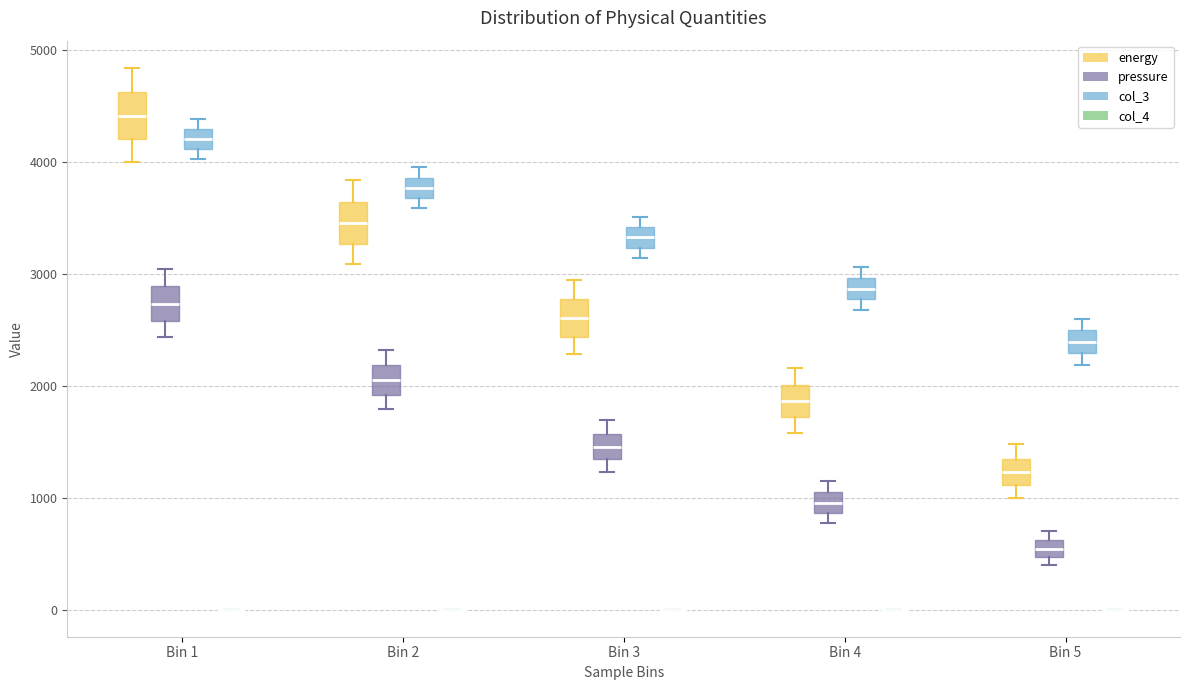

Reading left to right, read every box against the y-axis: the position of its median line, the range the box covers, and the ends of its whiskers. The values are not printed on the chart, so give them approximately, as read against the axis.

Bin 1 (energy): median 4400, box 4200 to 4600, whiskers 4000 to 4800
Bin 1 (pressure): median 2700, box 2600 to 2900, whiskers 2400 to 3000
Bin 1 (col_3): median 4200, box 4100 to 4300, whiskers 4000 to 4400
Bin 1 (col_4): box collapsed to a line at 0, whiskers 0 to 0
Bin 2 (energy): median 3500, box 3300 to 3600, whiskers 3100 to 3800
Bin 2 (pressure): median 2000, box 1900 to 2200, whiskers 1800 to 2300
Bin 2 (col_3): median 3800, box 3700 to 3900, whiskers 3600 to 4000
Bin 2 (col_4): box collapsed to a line at 0, whiskers 0 to 0
Bin 3 (energy): median 2600, box 2400 to 2800, whiskers 2300 to 2900
Bin 3 (pressure): median 1500, box 1300 to 1600, whiskers 1200 to 1700
Bin 3 (col_3): median 3300, box 3200 to 3400, whiskers 3100 to 3500
Bin 3 (col_4): box collapsed to a line at 0, whiskers 0 to 0
Bin 4 (energy): median 1900, box 1700 to 2000, whiskers 1600 to 2200
Bin 4 (pressure): median 1000 (inside the box), box 900 to 1000, whiskers 800 to 1200
Bin 4 (col_3): median 2900, box 2800 to 3000, whiskers 2700 to 3100
Bin 4 (col_4): box collapsed to a line at 0, whiskers 0 to 0
Bin 5 (energy): median 1200, box 1100 to 1400, whiskers 1000 to 1500
Bin 5 (pressure): median 500 (inside the box), box 500 to 600, whiskers 400 to 700
Bin 5 (col_3): median 2400, box 2300 to 2500, whiskers 2200 to 2600
Bin 5 (col_4): box collapsed to a line at 0, whiskers 0 to 0